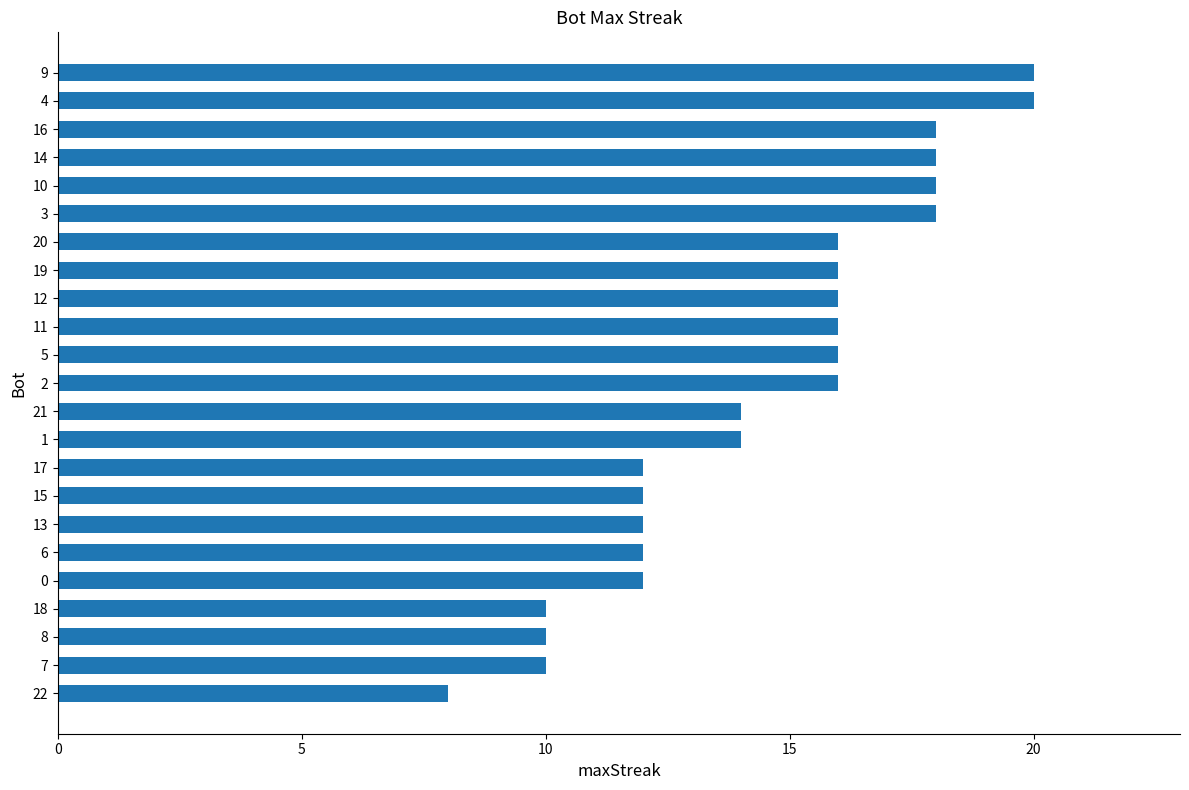

What value does the data have at 7, to the nearest 5?

10